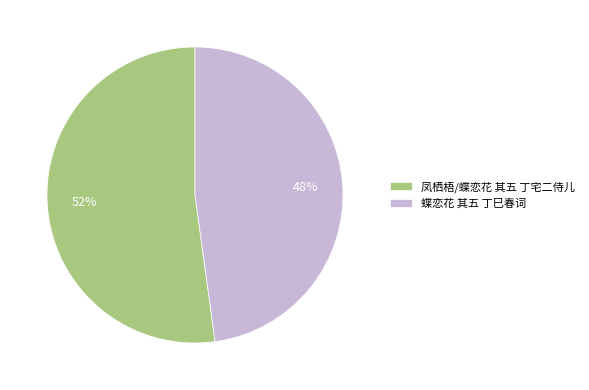

Combined, do 蝶恋花 其五 丁巳春词 and 凤栖梧/蝶恋花 其五 丁宅二侍儿 account for over 50%?

Yes